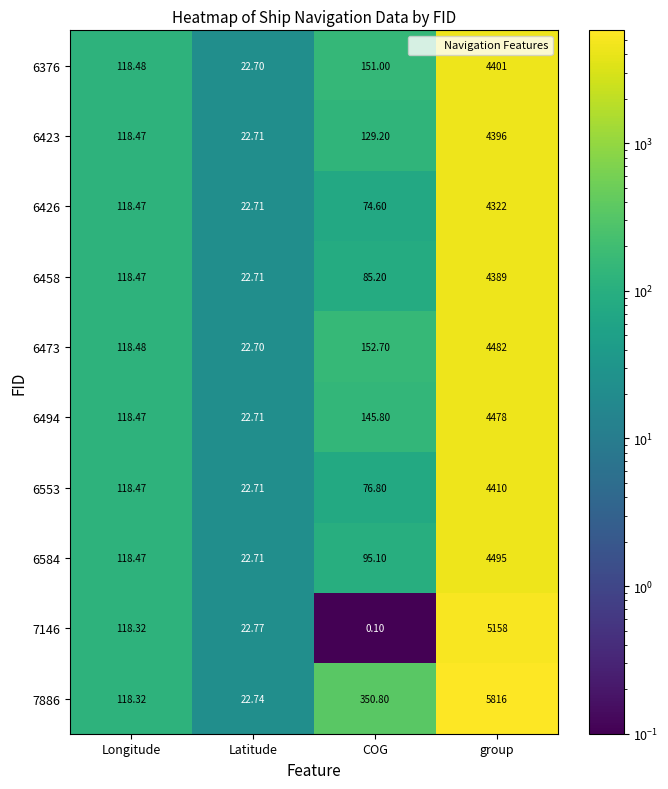

At which label does 6376 reach its minimum?

Latitude